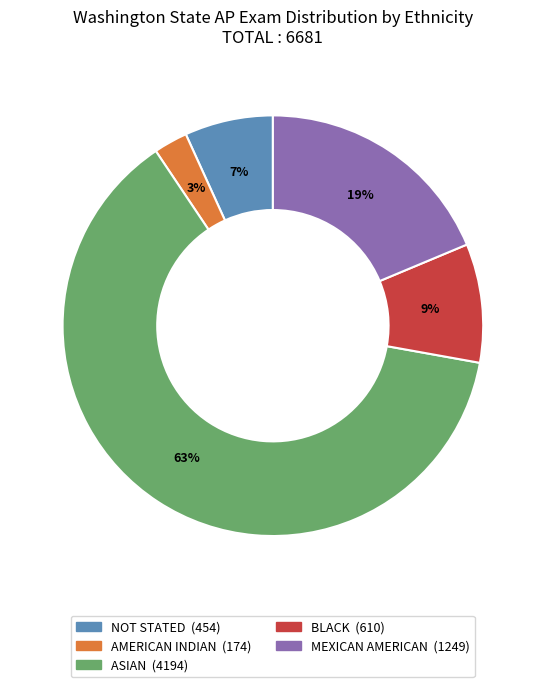

Is it true that NOT STATED is 7% of the pie?

True